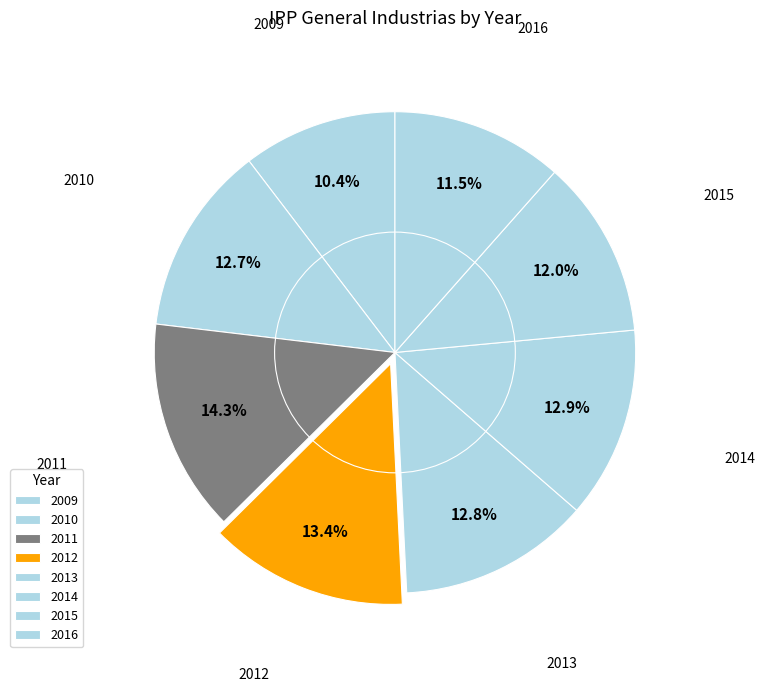

Which has a higher value, 2016 or 2010?

2010